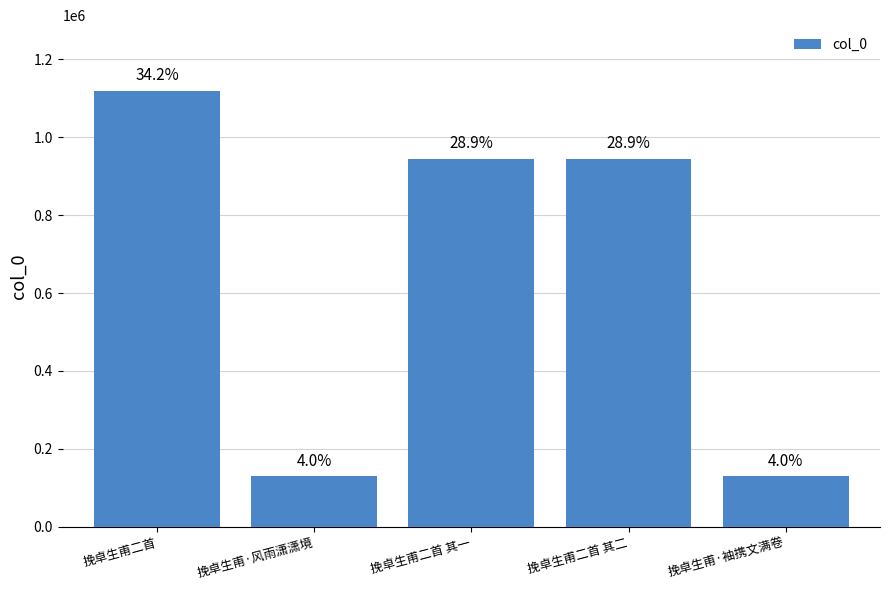

Reading right to left, extract all data points from this chart.

挽卓生甫·袖携文满卷=130663	挽卓生甫二首 其二=945371	挽卓生甫二首 其一=945372	挽卓生甫·风雨潇潇境=130662	挽卓生甫二首=1119883